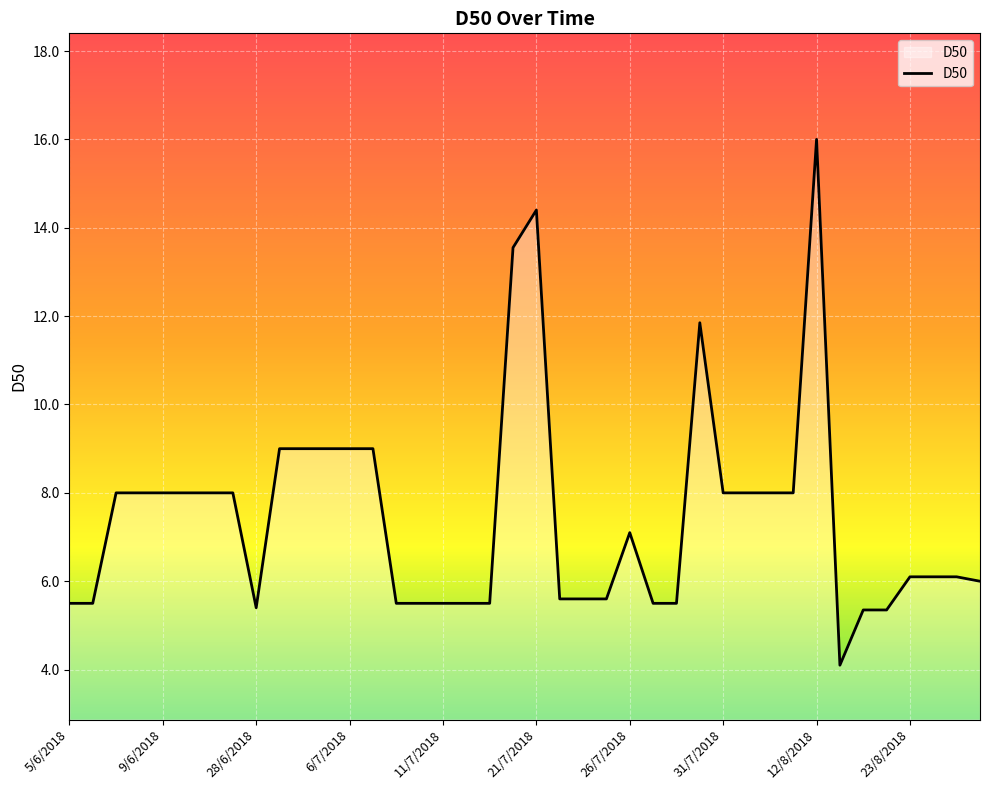

What is the maximum value shown in the chart?

16.0